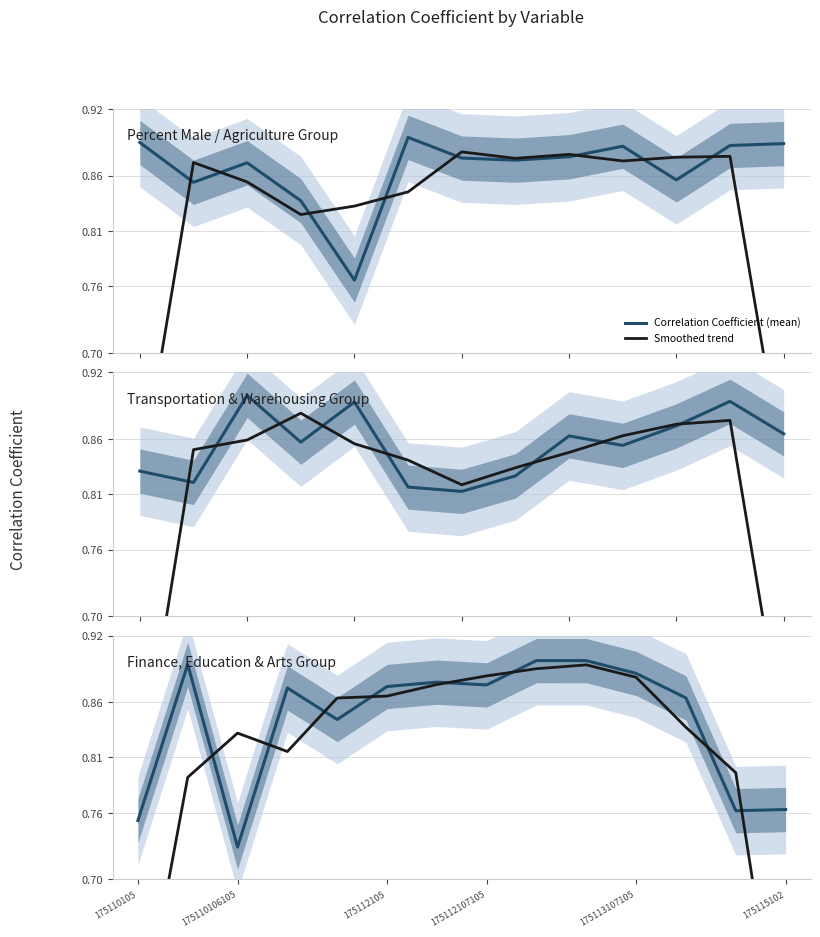

What is the minimum value for Smoothed trend?

0.5